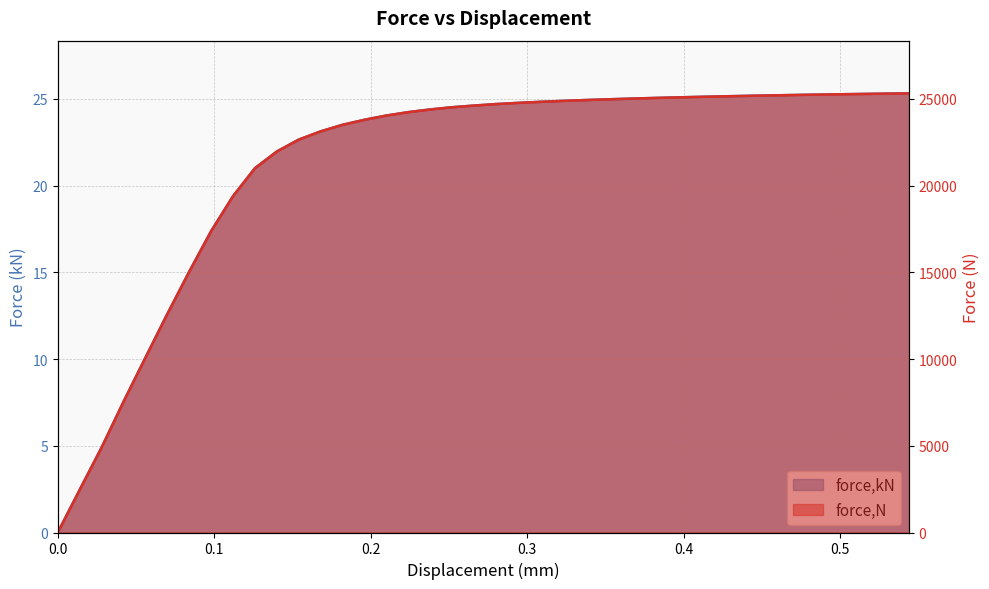

Reading left to right, extract all data points from this chart.

force,kN: 0=0.0	0.0140006=2.5	0.028003=4.9	0.0420048=7.5	0.0559993=10.1	0.0699863=12.6	0.0840036=15.0	0.0980211=17.4	0.112037=19.4	0.126061=21.0	0.140097=22.0	0.154067=22.7	0.168039=23.1	0.18201=23.5	0.19598=23.8	0.209951=24.0	0.223921=24.2	0.237893=24.4	0.251843=24.5	0.265736=24.6	0.279629=24.7	0.293522=24.8	0.307414=24.8	0.321307=24.9	0.335199=24.9	0.349092=25.0	0.362984=25.0	0.376877=25.0	0.39077=25.1	0.404663=25.1	0.418556=25.1	0.432448=25.2	0.446341=25.2	0.460233=25.2	0.474126=25.2	0.488018=25.3	0.501949=25.3	0.515996=25.3	0.530046=25.3	0.544094=25.3
force,N: 0=2.7	0.0140006=2462.6	0.028003=4902.1	0.0420048=7537.1	0.0559993=10074.4	0.0699863=12591.2	0.0840036=15036.6	0.0980211=17378.4	0.112037=19396.9	0.126061=21008.4	0.140097=21972.7	0.154067=22654.8	0.168039=23129.7	0.18201=23506.1	0.19598=23795.7	0.209951=24039.3	0.223921=24235.5	0.237893=24390.5	0.251843=24517.8	0.265736=24613.5	0.279629=24699.3	0.293522=24767.6	0.307414=24827.2	0.321307=24879.8	0.335199=24926.9	0.349092=24969.0	0.362984=25007.6	0.376877=25043.0	0.39077=25075.7	0.404663=25106.1	0.418556=25134.3	0.432448=25160.8	0.446341=25185.5	0.460233=25208.6	0.474126=25230.3	0.488018=25250.5	0.501949=25269.5	0.515996=25287.2	0.530046=25303.9	0.544094=25319.3